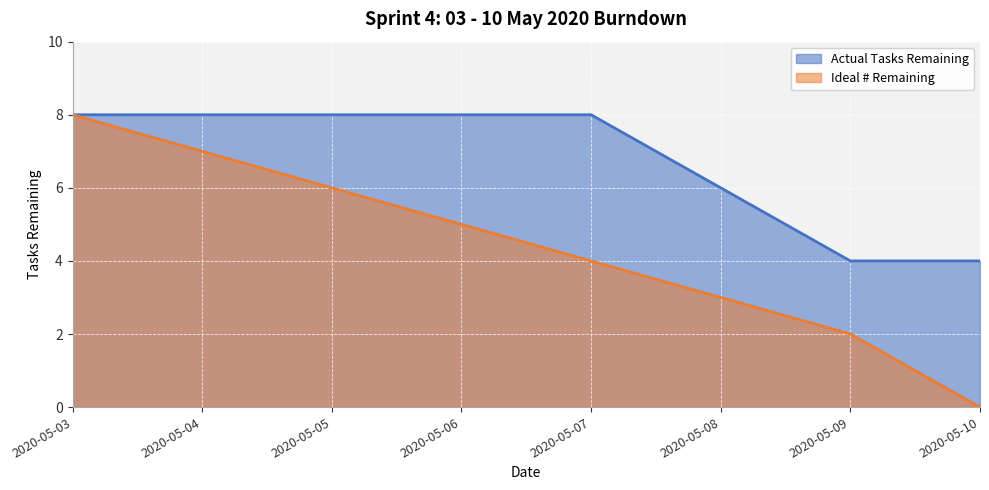

What is the sum of all Actual Tasks Remaining values?

54